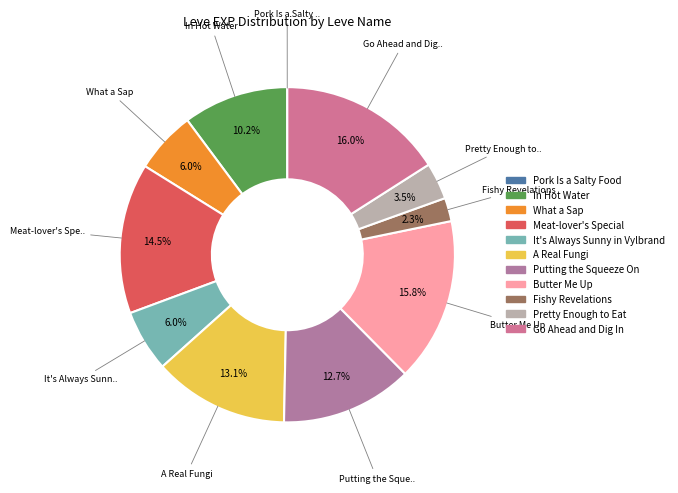

What is the ratio of the value at Go Ahead and Dig In to the value at Pork Is a Salty Food?

990.0